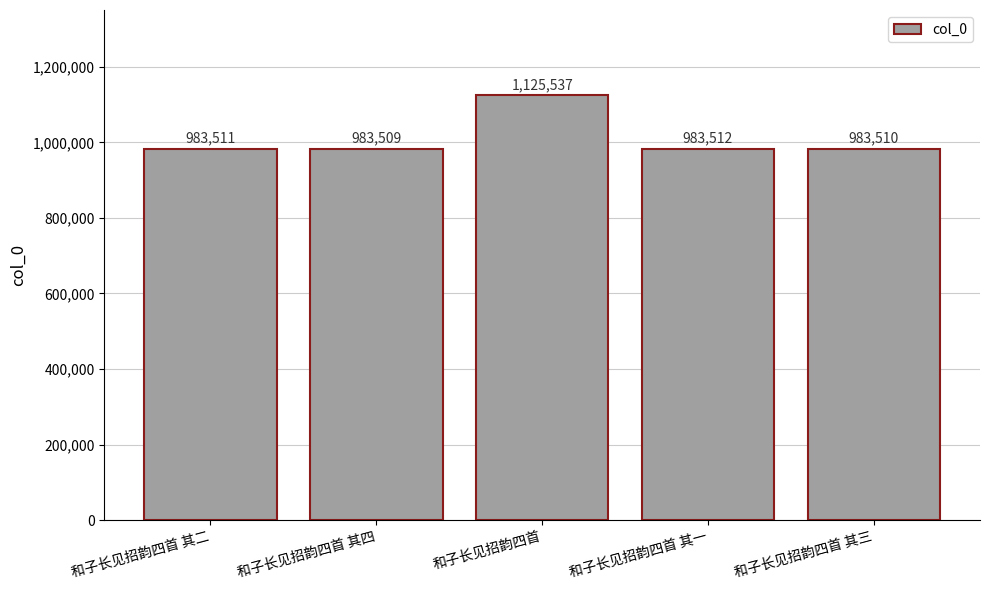

Count the number of categories in the chart.

5